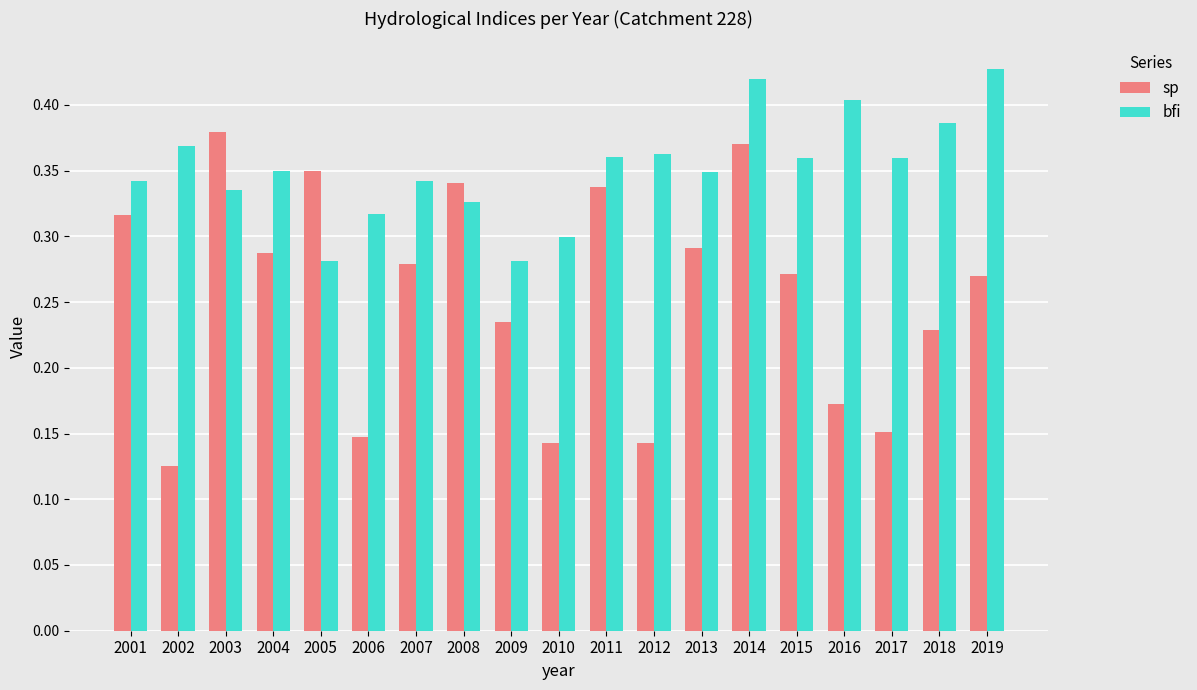

How many groups of bars are there?

19